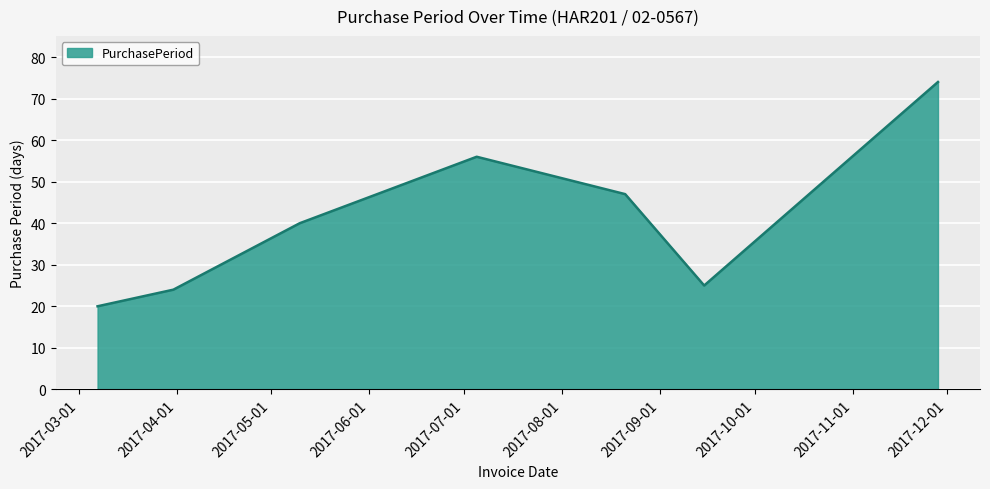

What is the smallest value displayed?

20